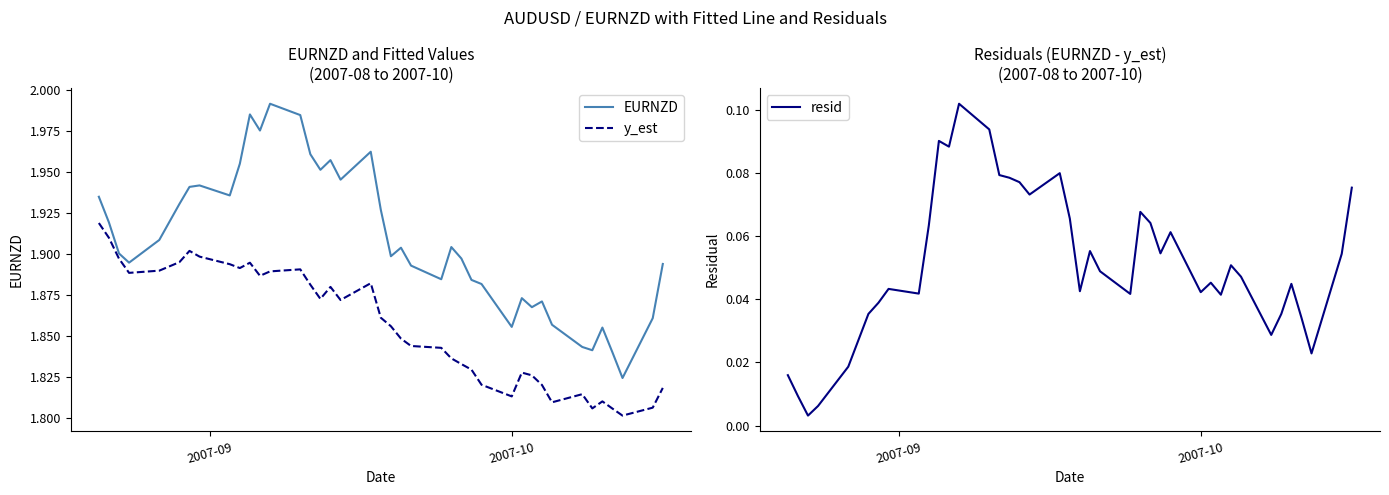

How many data points does each series have?

40